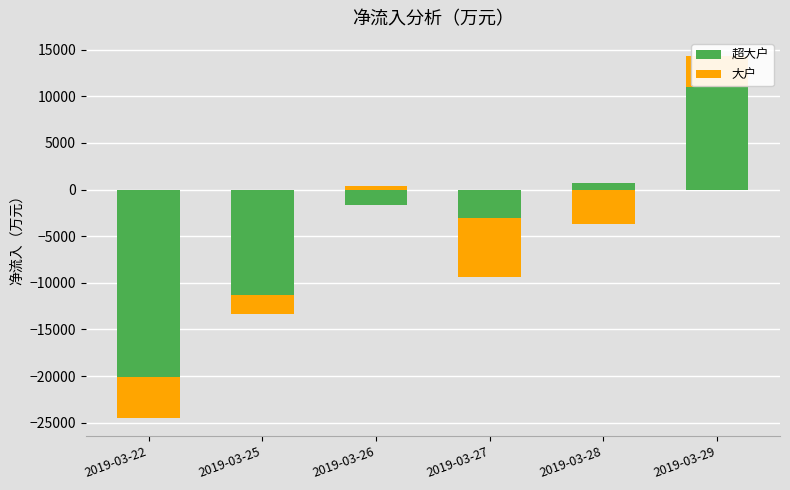

At which label is 超大户 closest to 5514?

2019-03-28